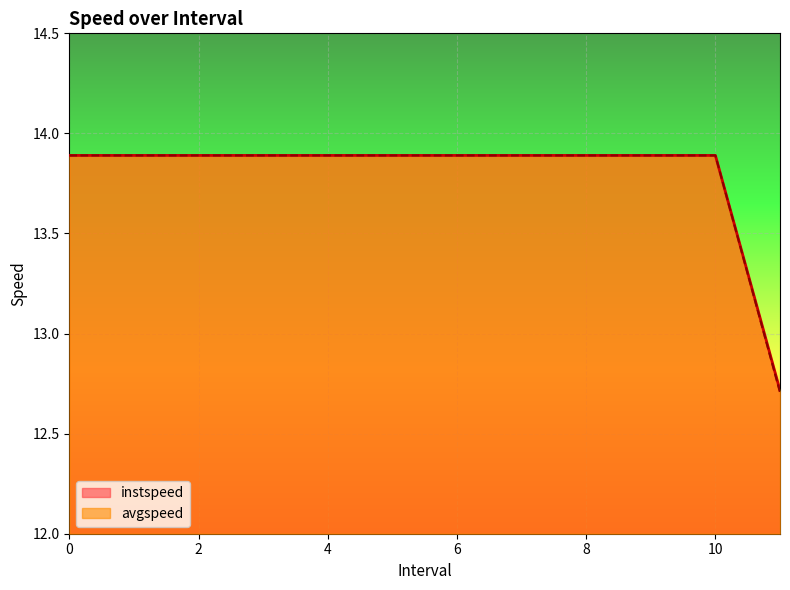

Which series has the largest total across all categories?

avgspeed